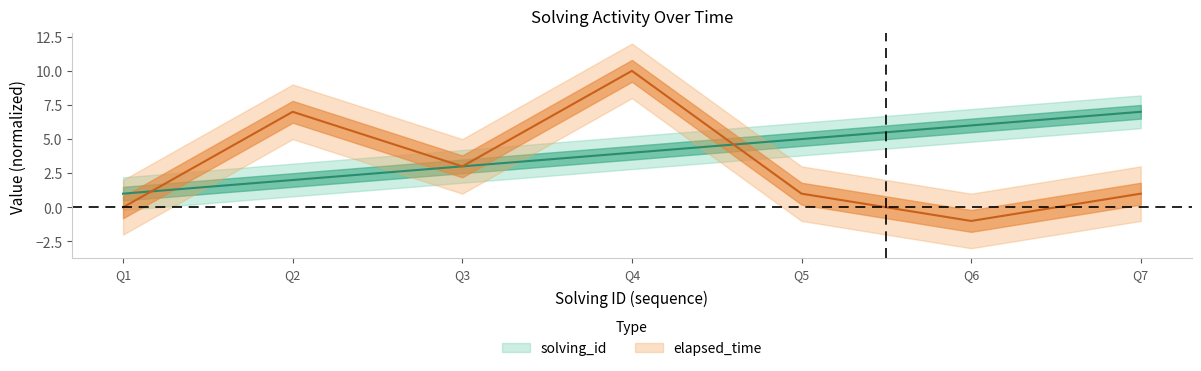

At which category does elapsed_time reach its first local peak?

Q2